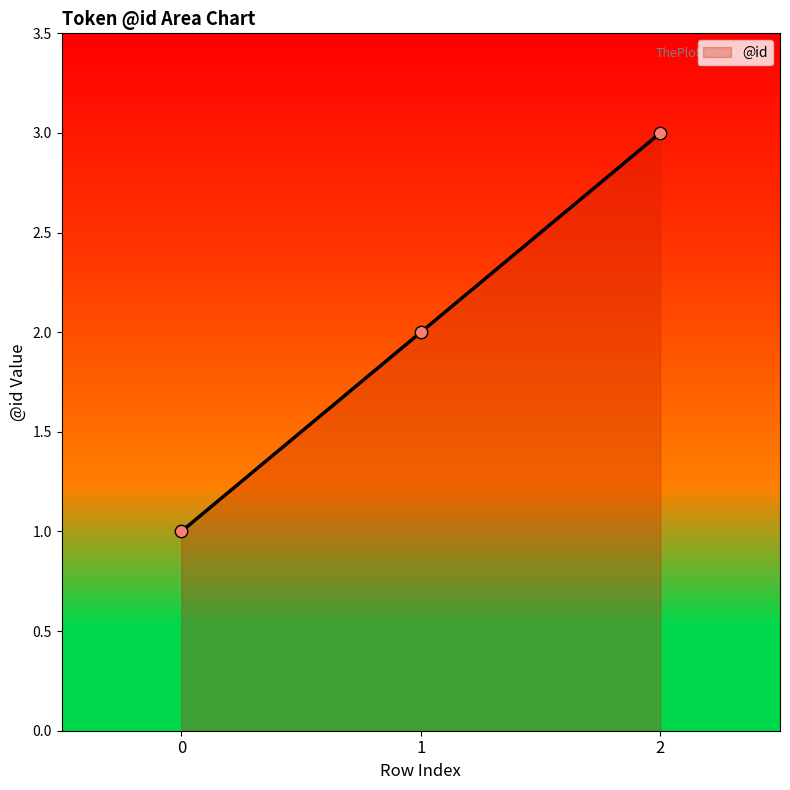

What is the change in value from 1 to 2?

+1